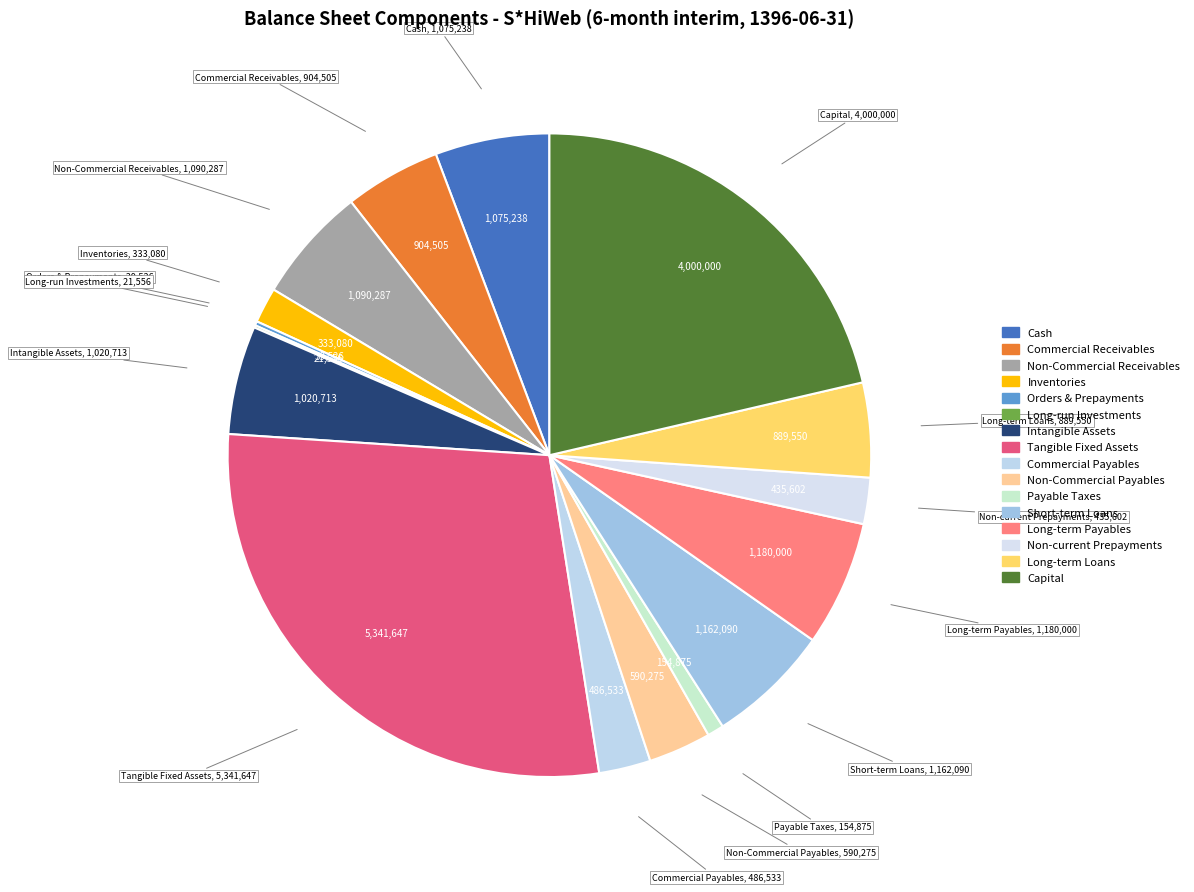

To the nearest percent, what is the average slice percentage?

6%